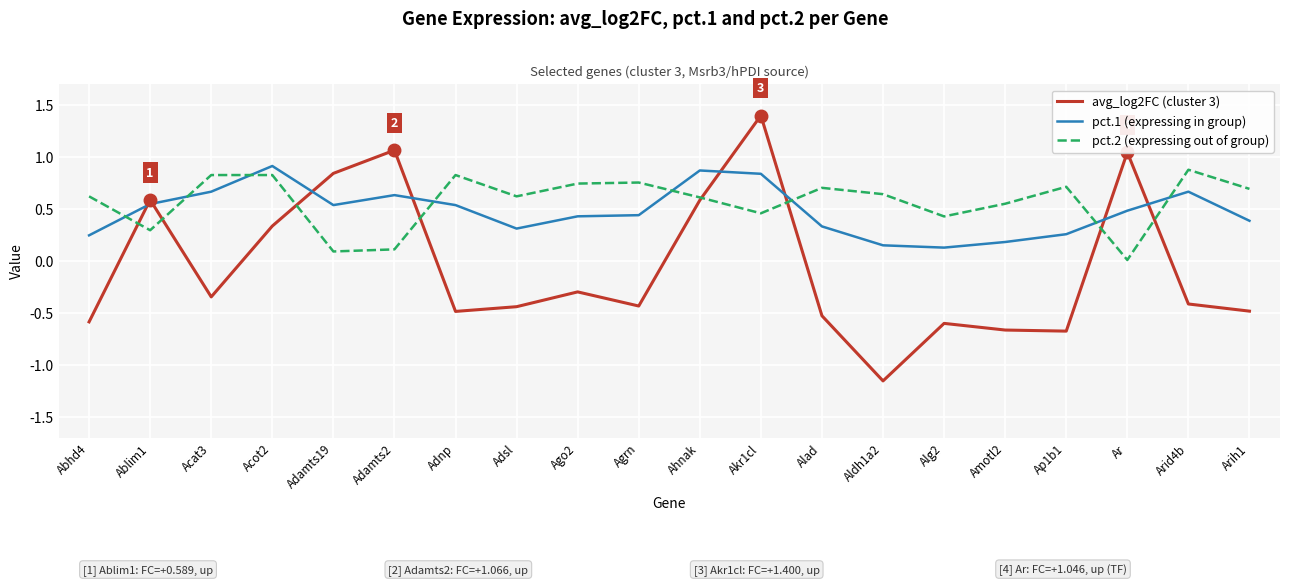

What position from the right is Adnp?

14